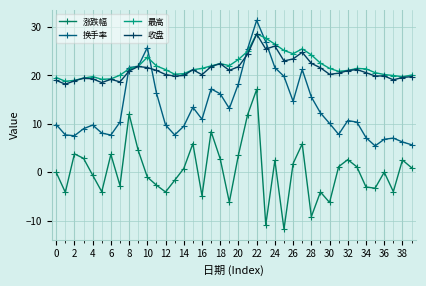

True or false: 收盘 and 涨跌幅 cross at least once.

False